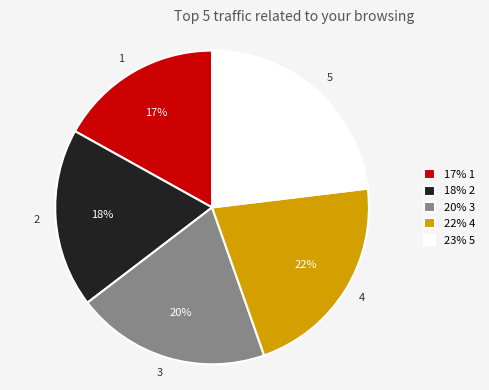

Do 2 and 5 together represent more than half of the pie?

No